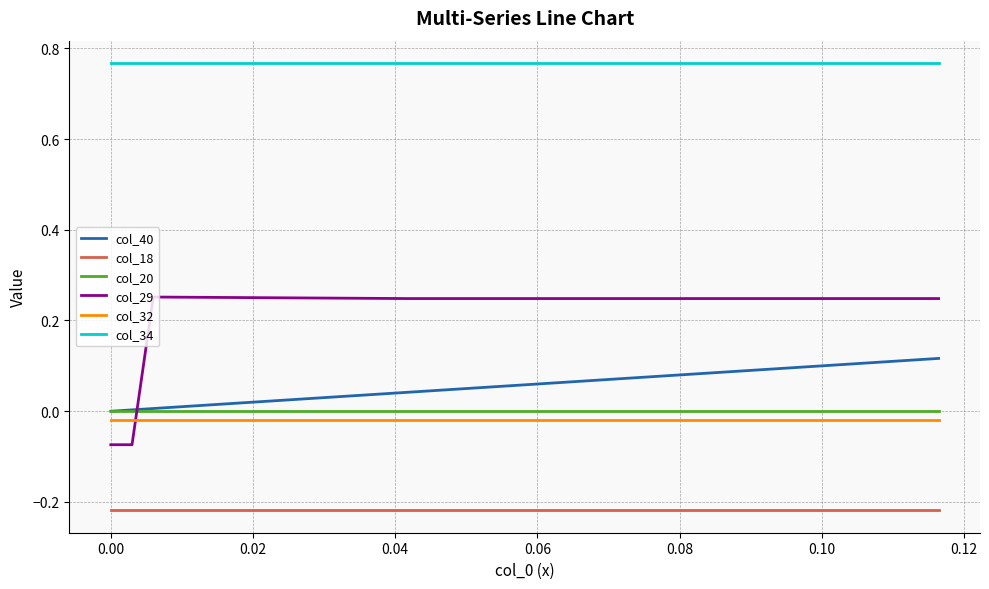

Which series has the largest total across all categories?

col_34